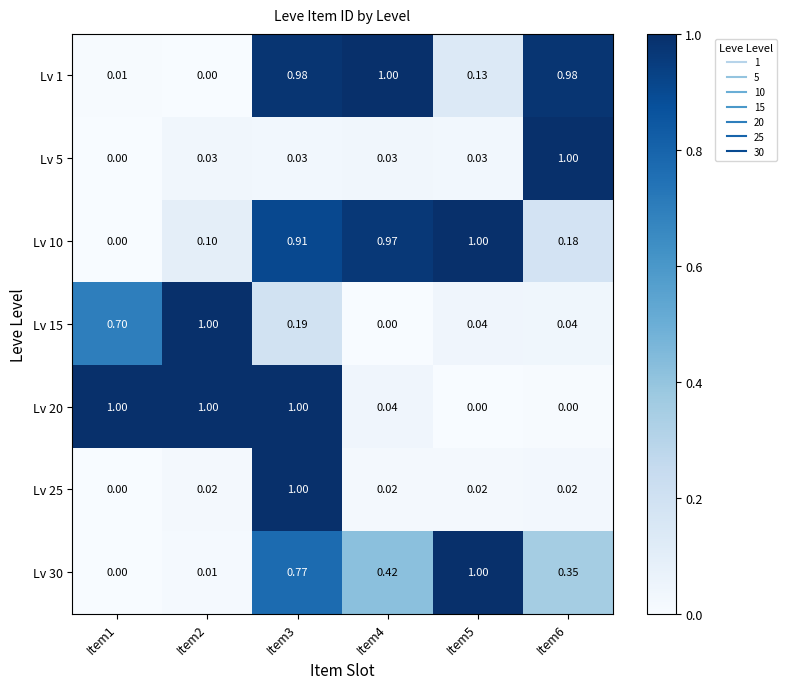

Is the value of Lv 5 at Item5 greater than the value of Lv 30 at Item1?

Yes